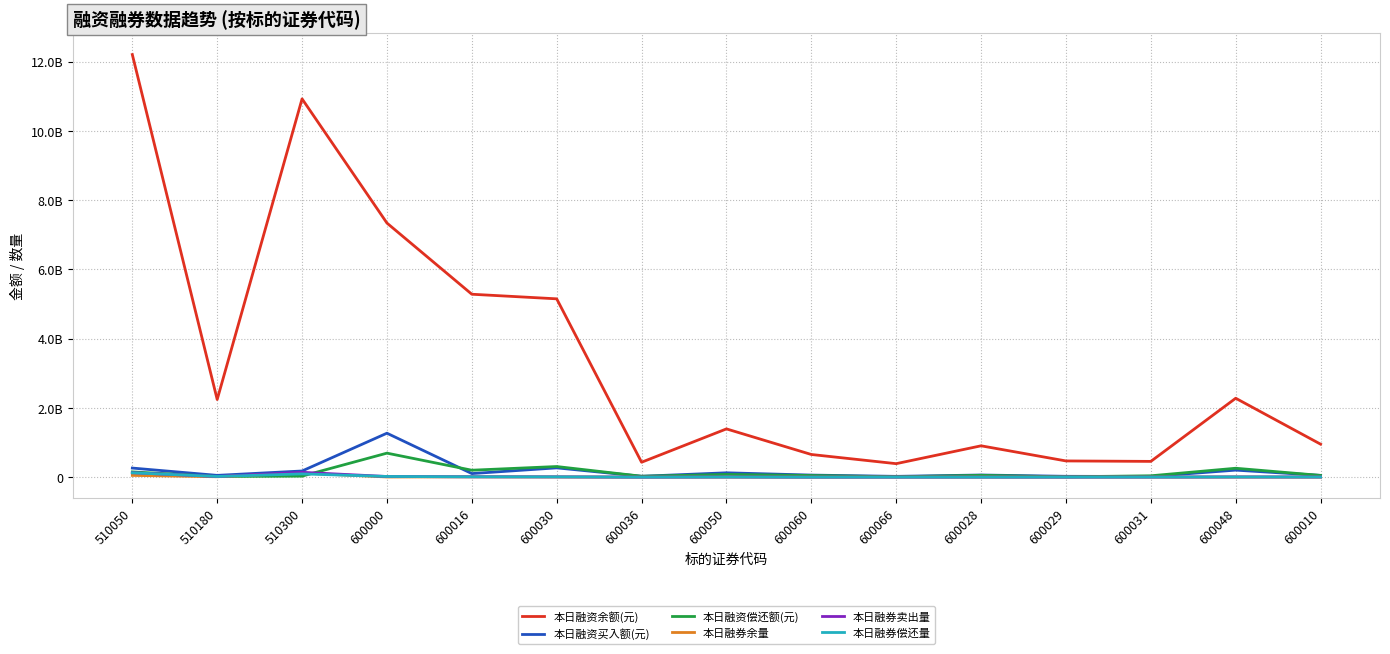

Does the chart display data point markers on the line(s)?

No